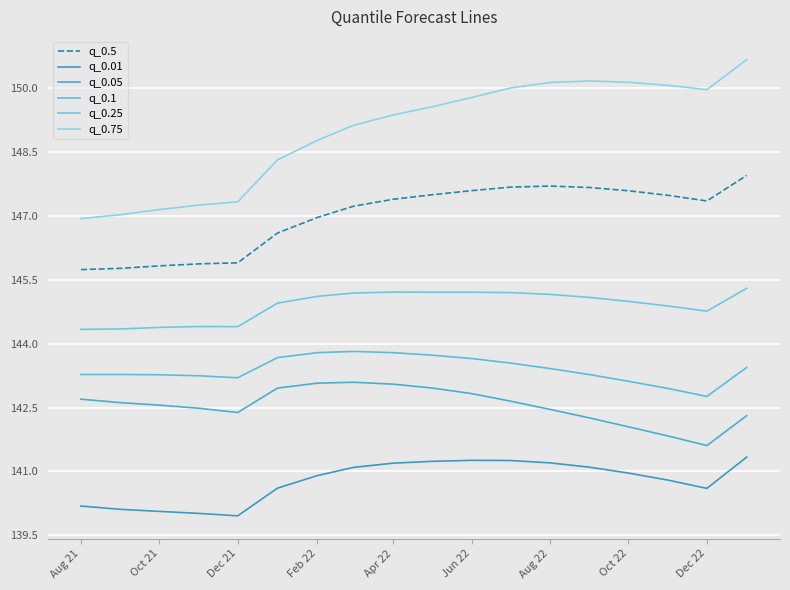

At which category does q_0.75 reach its first local valley?

Dec 22